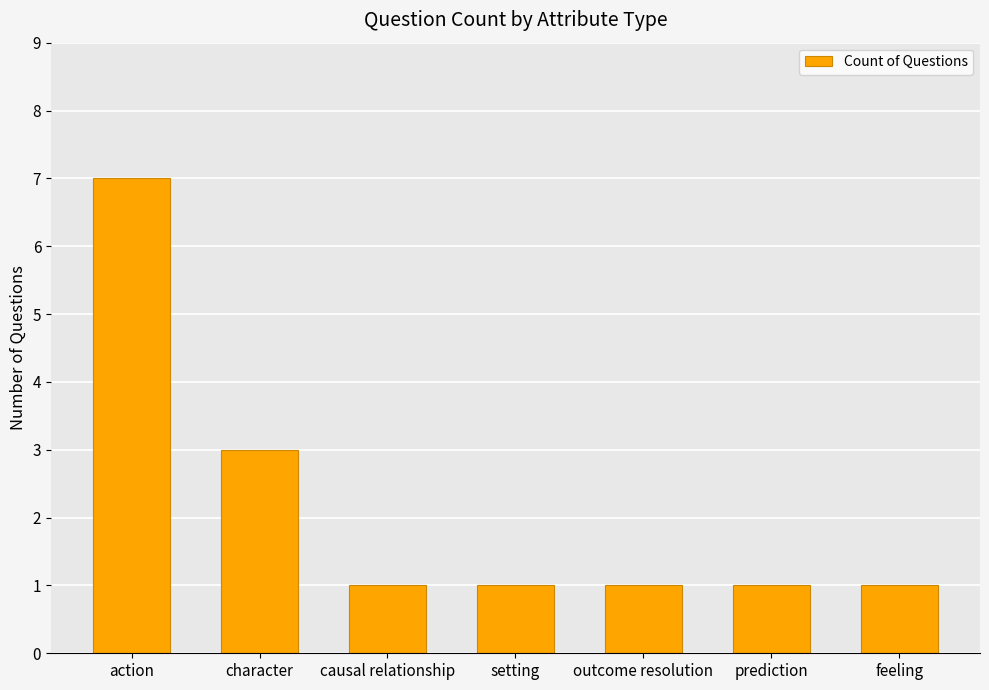

What is the maximum value shown in the chart?

7